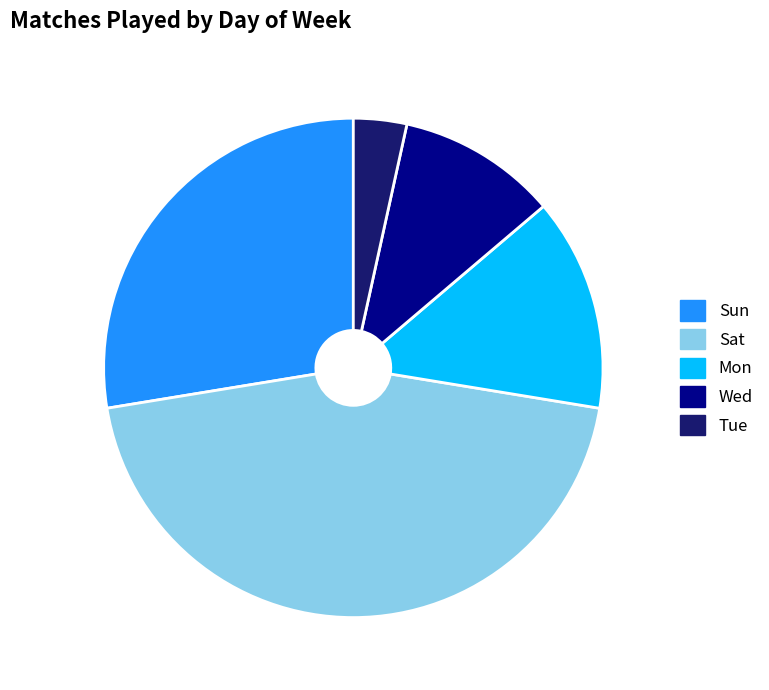

How many slices are in this pie chart?

5